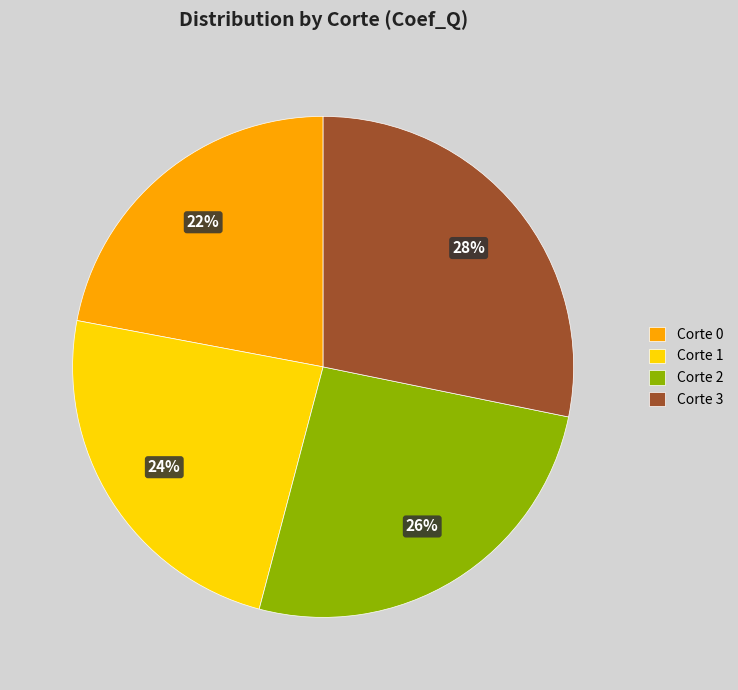

True or false: Corte 0 accounts for 35% of the total.

False